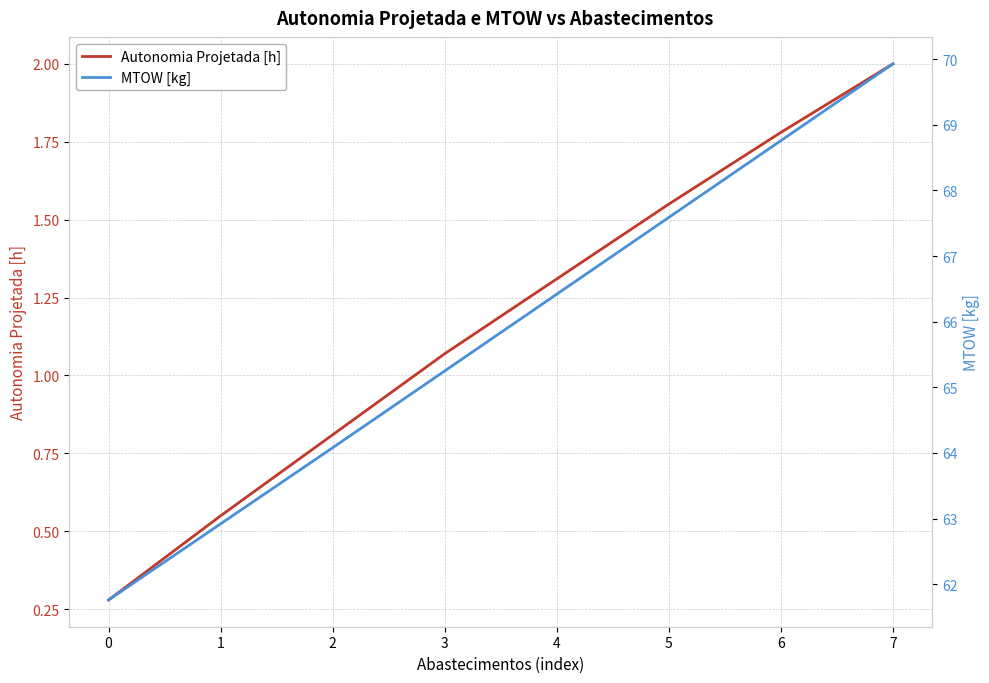

Rank the categories by MTOW [kg] value from lowest to highest.

0, 1, 2, 3, 4, 5, 6, 7